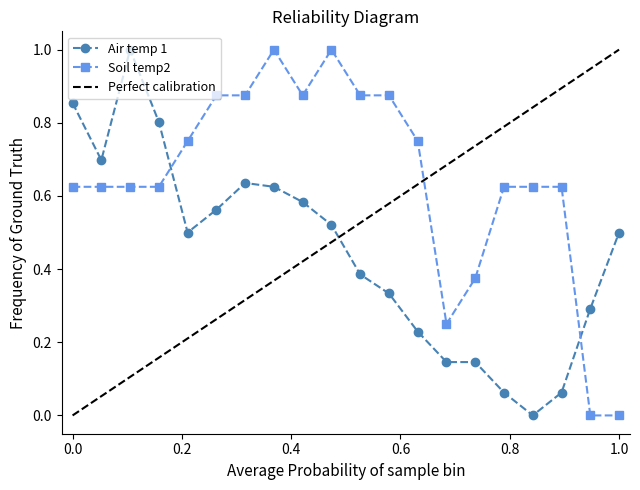

Which series ends up on top after the final intersection of Soil temp2 and Air temp 1?

Air temp 1